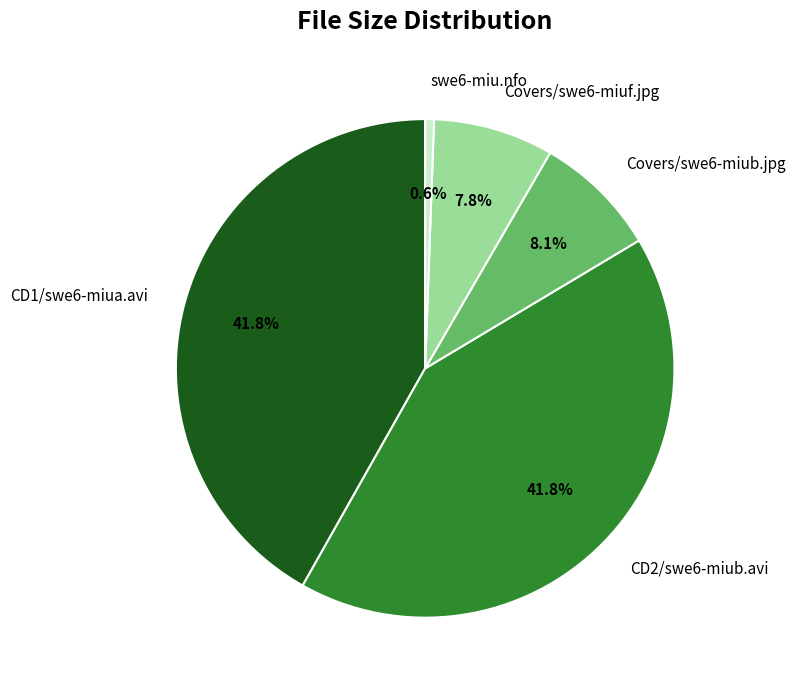

Does Covers/swe6-miuf.jpg represent more than half of the total?

No